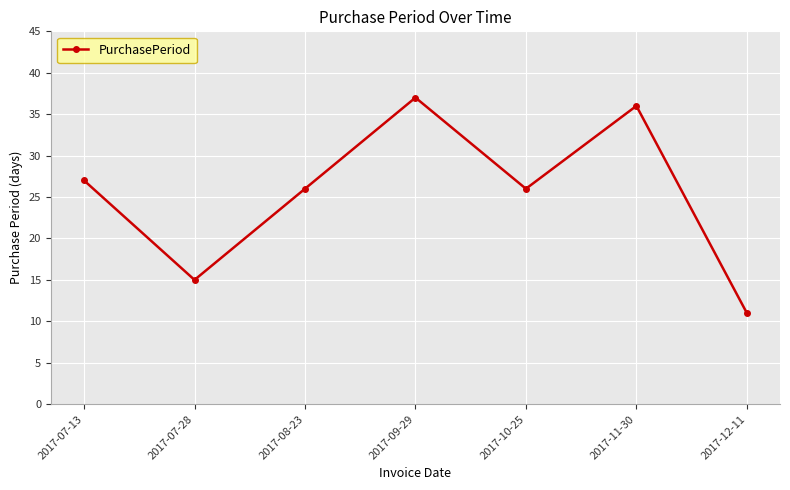

What is the smallest value displayed?

11